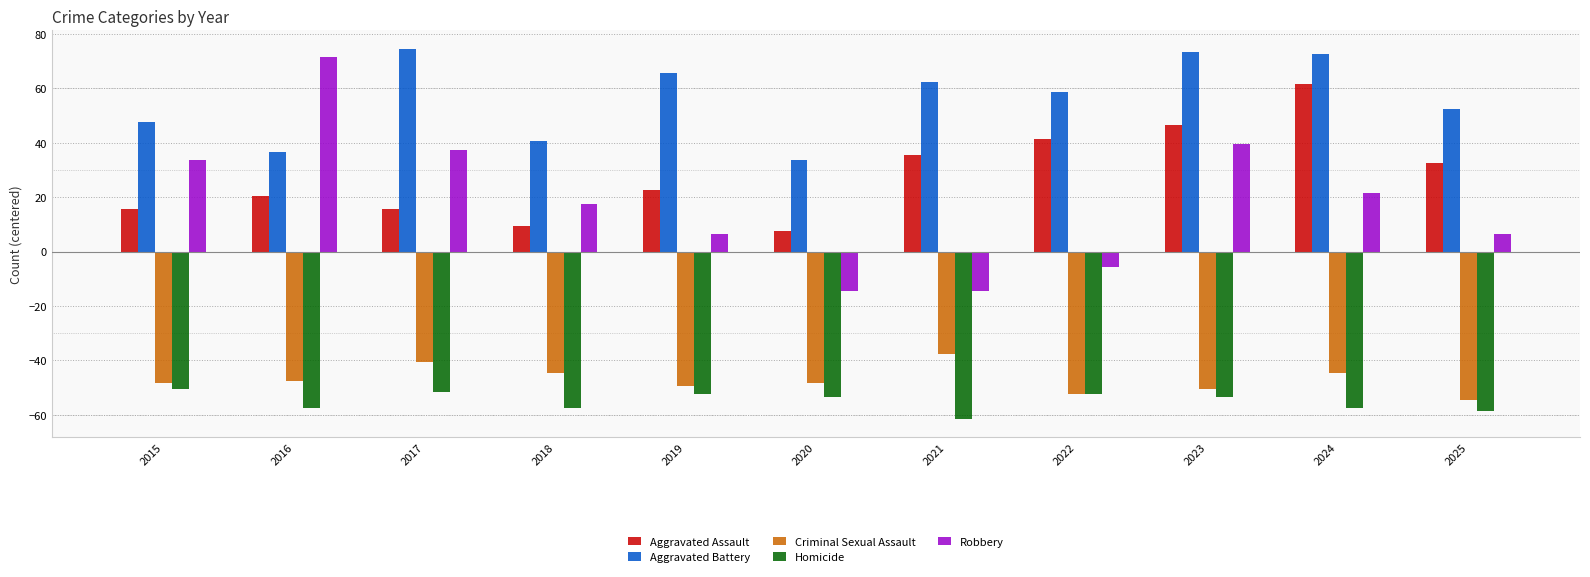

Reading left to right, list all the values displayed in this chart.

Aggravated Assault: 2015=15.5	2016=20.5	2017=15.5	2018=9.5	2019=22.5	2020=7.5	2021=35.5	2022=41.5	2023=46.5	2024=61.5	2025=32.5
Aggravated Battery: 2015=47.5	2016=36.5	2017=74.5	2018=40.5	2019=65.5	2020=33.5	2021=62.5	2022=58.5	2023=73.5	2024=72.5	2025=52.5
Criminal Sexual Assault: 2015=-48.5	2016=-47.5	2017=-40.5	2018=-44.5	2019=-49.5	2020=-48.5	2021=-37.5	2022=-52.5	2023=-50.5	2024=-44.5	2025=-54.5
Homicide: 2015=-50.5	2016=-57.5	2017=-51.5	2018=-57.5	2019=-52.5	2020=-53.5	2021=-61.5	2022=-52.5	2023=-53.5	2024=-57.5	2025=-58.5
Robbery: 2015=33.5	2016=71.5	2017=37.5	2018=17.5	2019=6.5	2020=-14.5	2021=-14.5	2022=-5.5	2023=39.5	2024=21.5	2025=6.5